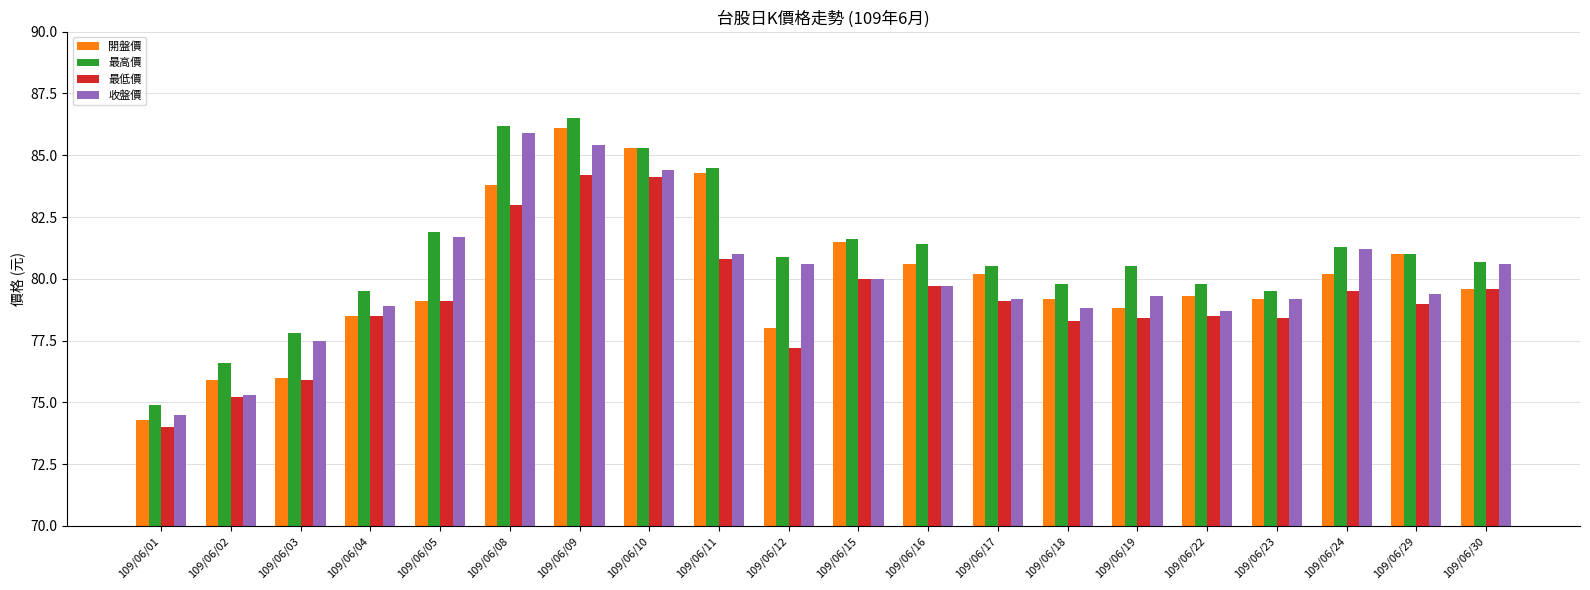

What is the difference between the highest and lowest values at 109/06/09?

2.3